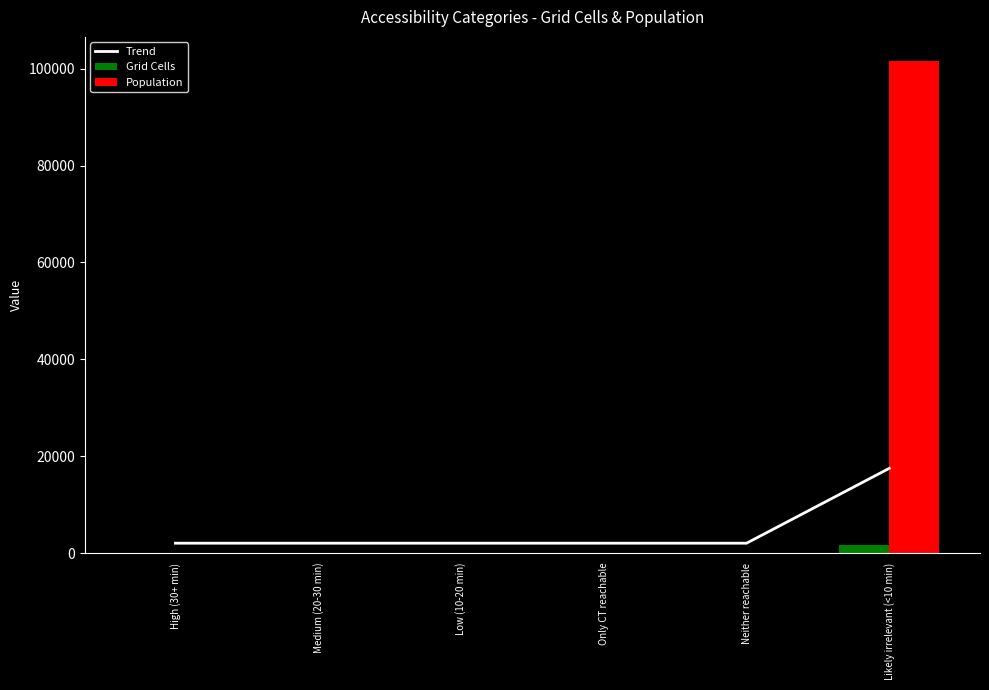

Rank the series by their maximum value, from highest to lowest.

Population, Trend, Grid Cells